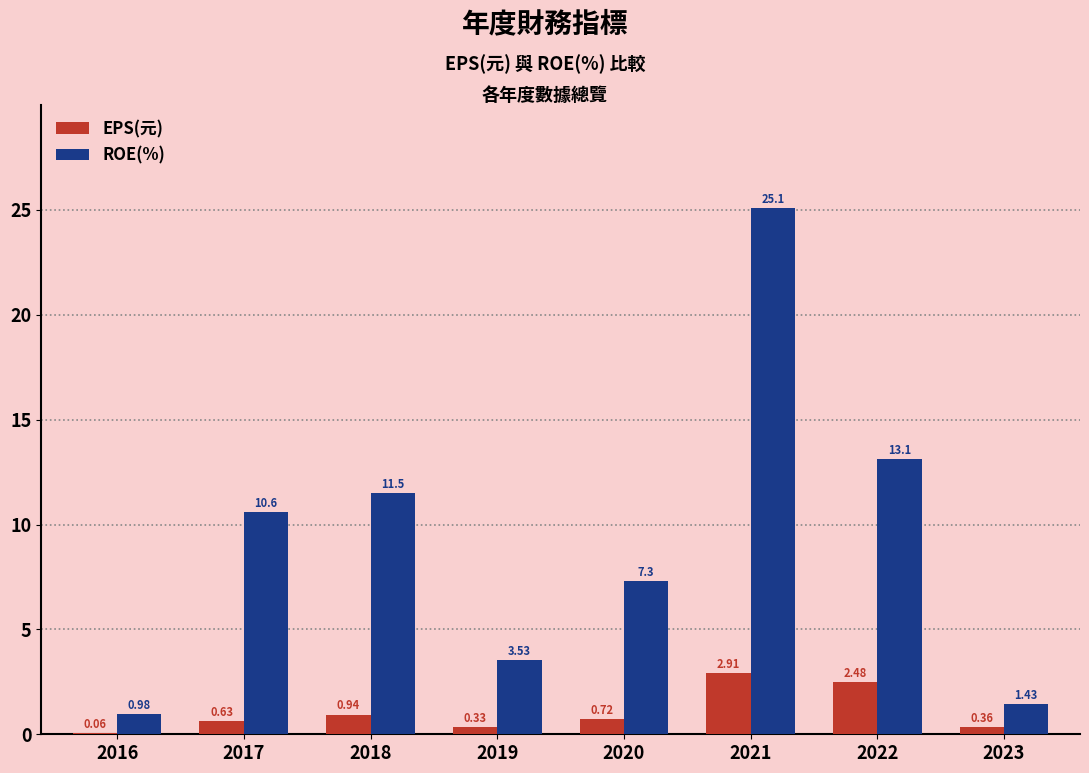

How many values in the ROE(%) series exceed 10?

4